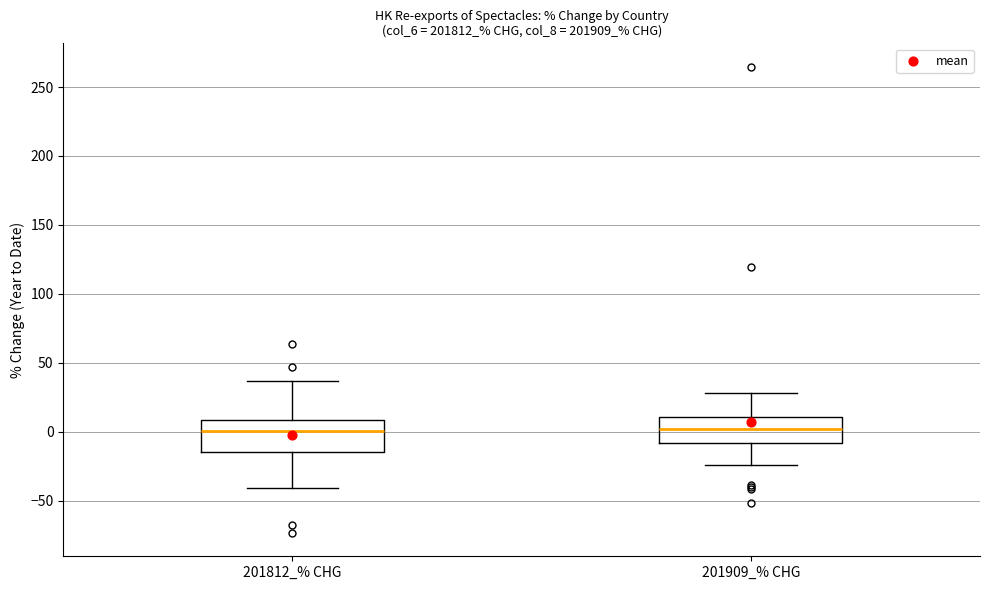

Reading left to right, read every box against the y-axis: the position of its median line, the range the box covers, and the ends of its whiskers. The values are not printed on the chart, so give them approximately, as read against the axis.

201812_% CHG: median 0, box -15 to 10, whiskers -40 to 35
201909_% CHG: median 0, box -10 to 10, whiskers -25 to 30